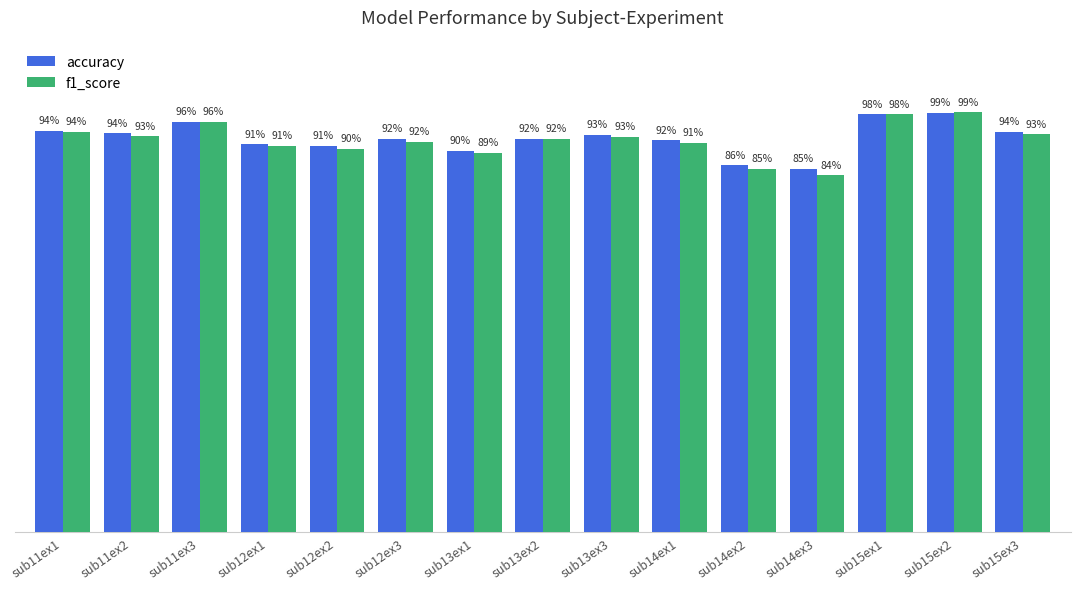

At which category is the sum across all series the highest?

sub15ex2